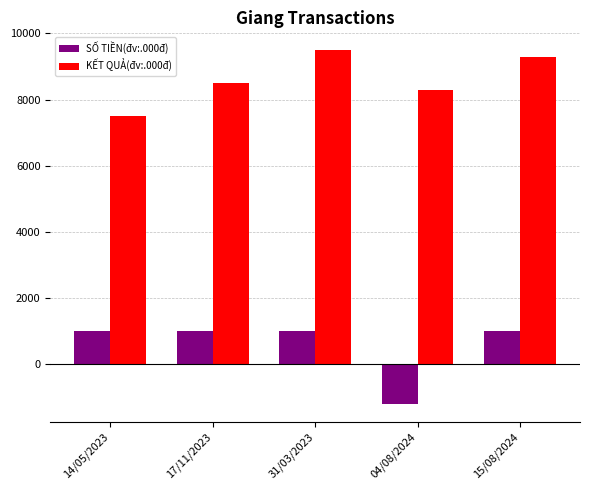

At 14/05/2023, list the series in order from largest to smallest.

KẾT QUẢ(đv:.000đ), SỐ TIỀN(đv:.000đ)